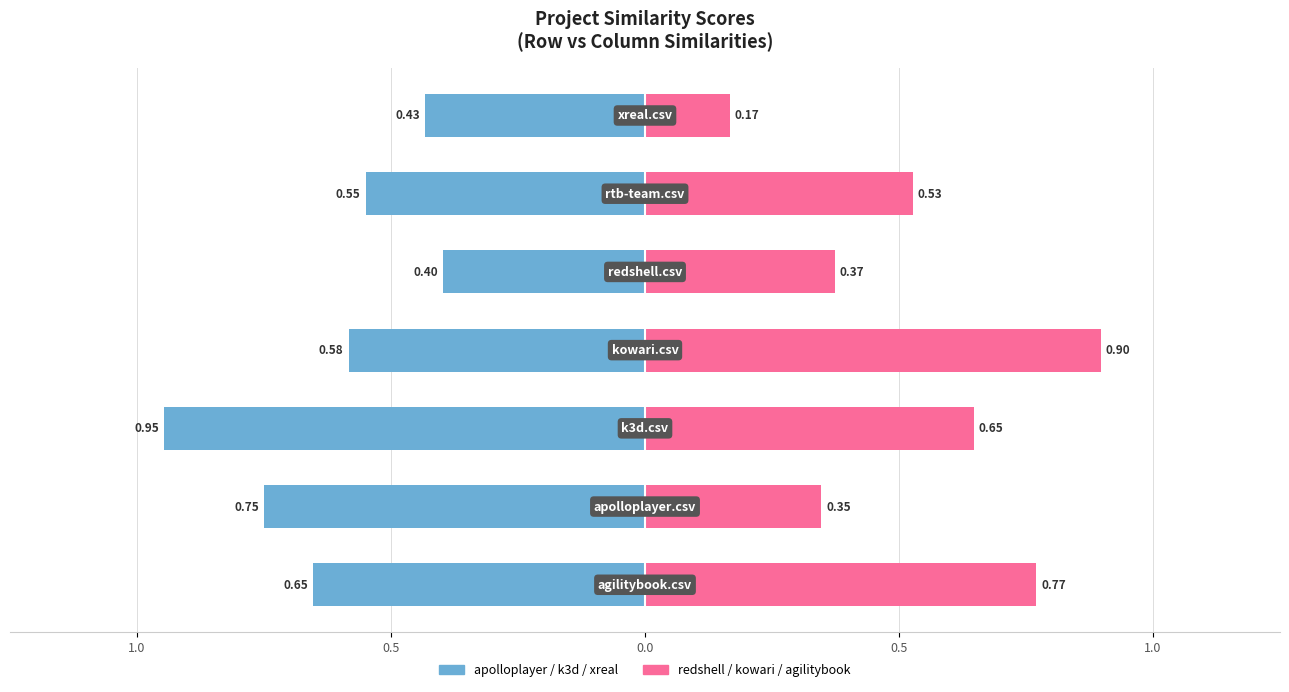

The value of apolloplayer / k3d / xreal at 1.0 is -0.3. True or false?

False